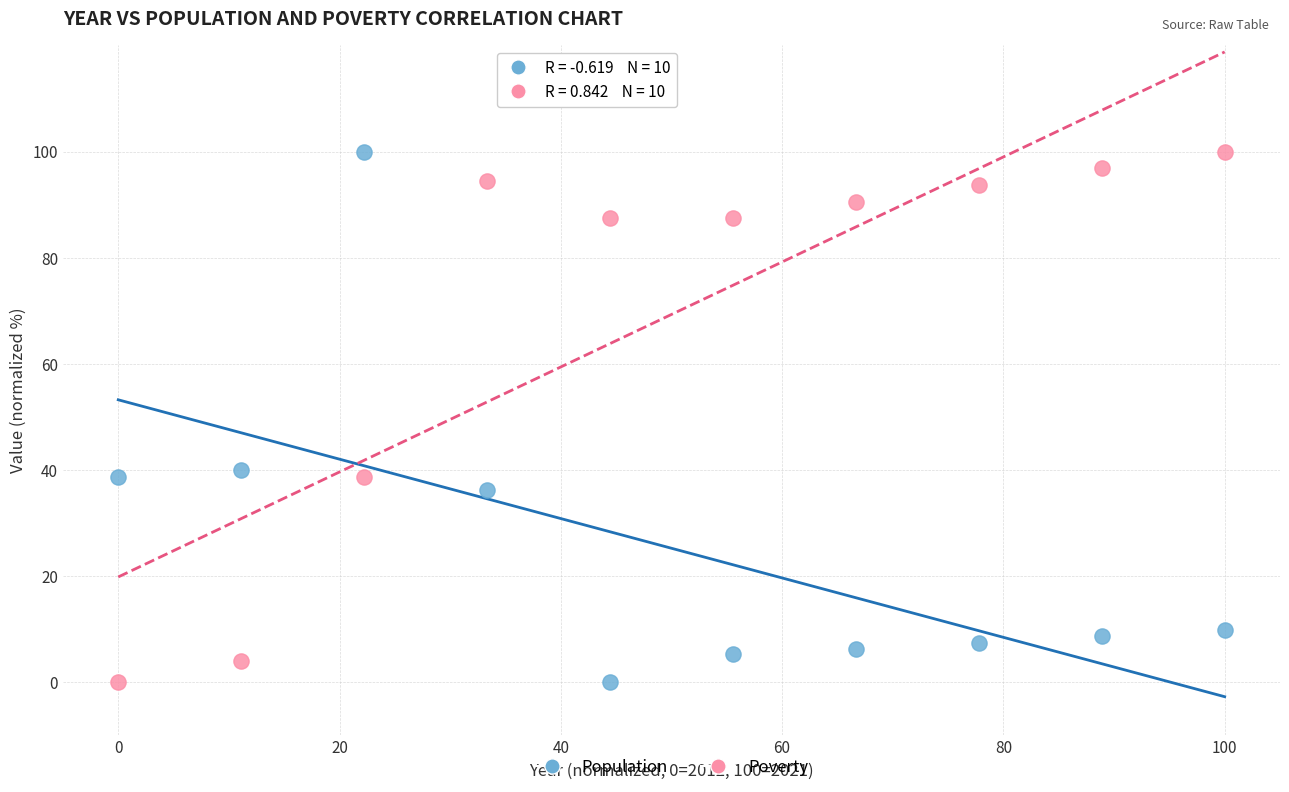

What are all the series names shown in the legend?

Population, Poverty